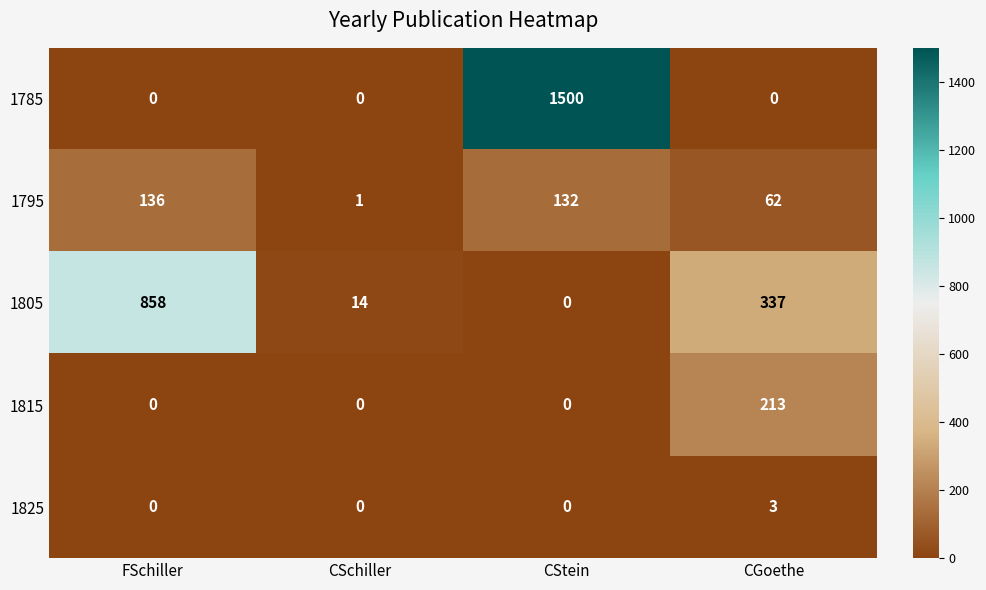

What is the greatest value displayed?

1500